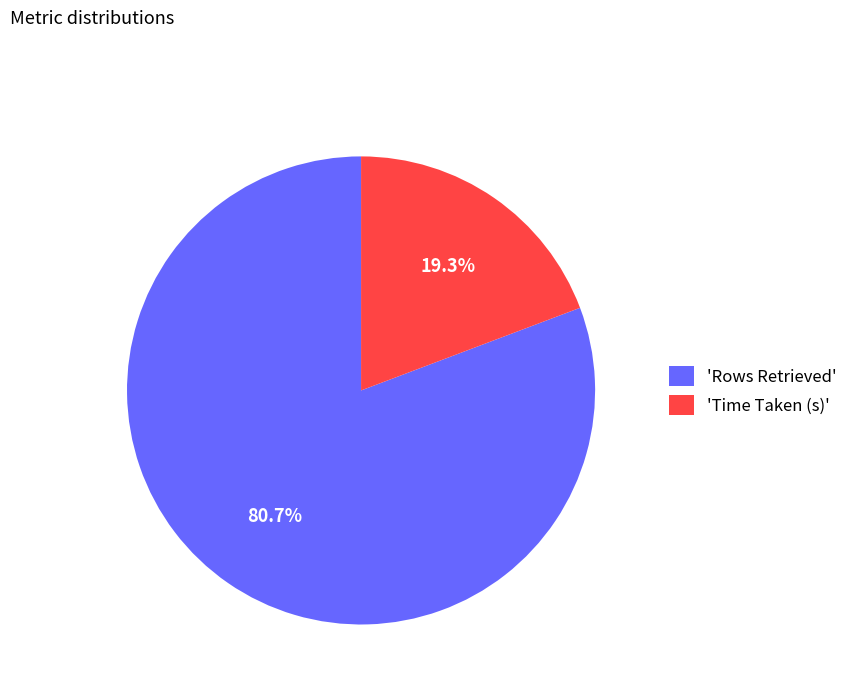

How many segments does this pie chart have?

2